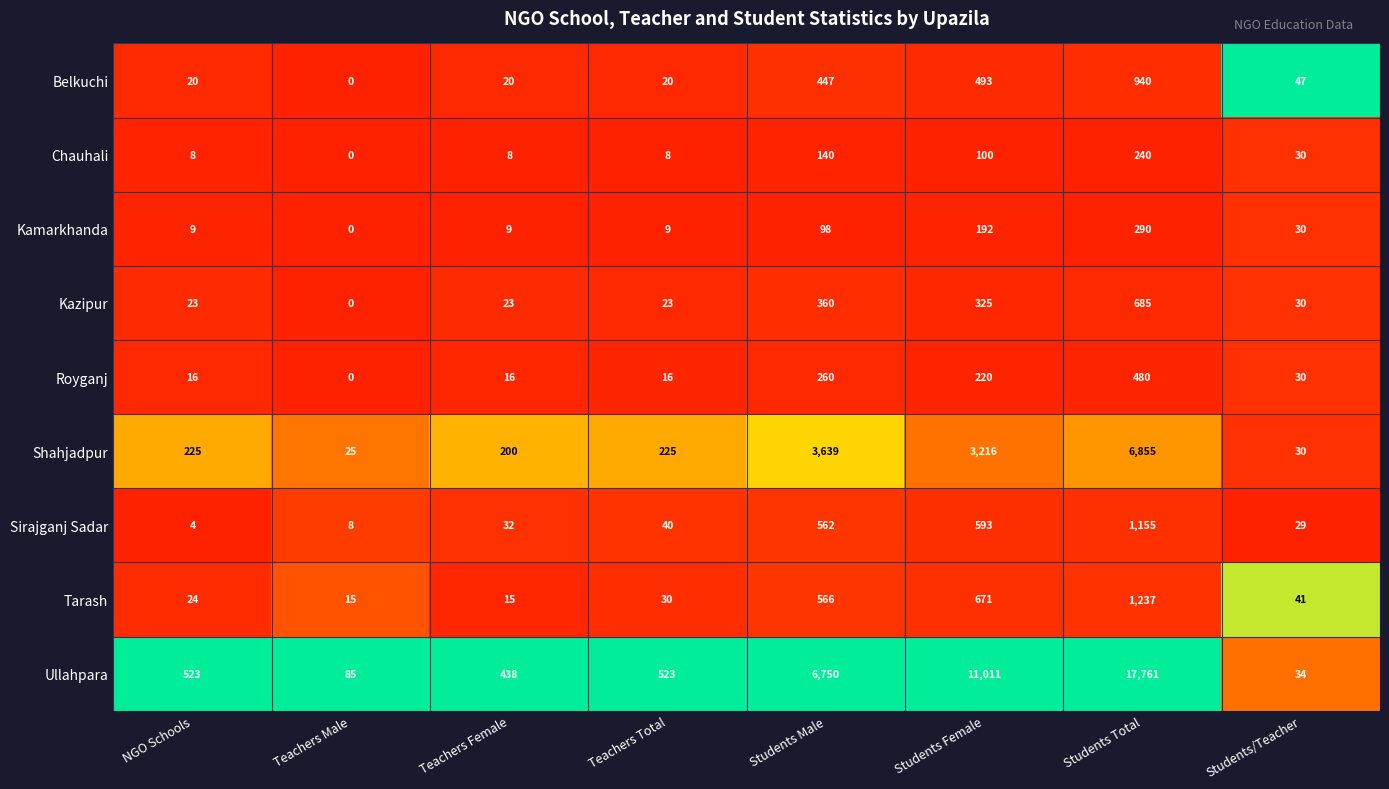

At Teachers Female, list the series in order from smallest to largest.

Chauhali, Kamarkhanda, Tarash, Royganj, Belkuchi, Kazipur, Sirajganj Sadar, Shahjadpur, Ullahpara